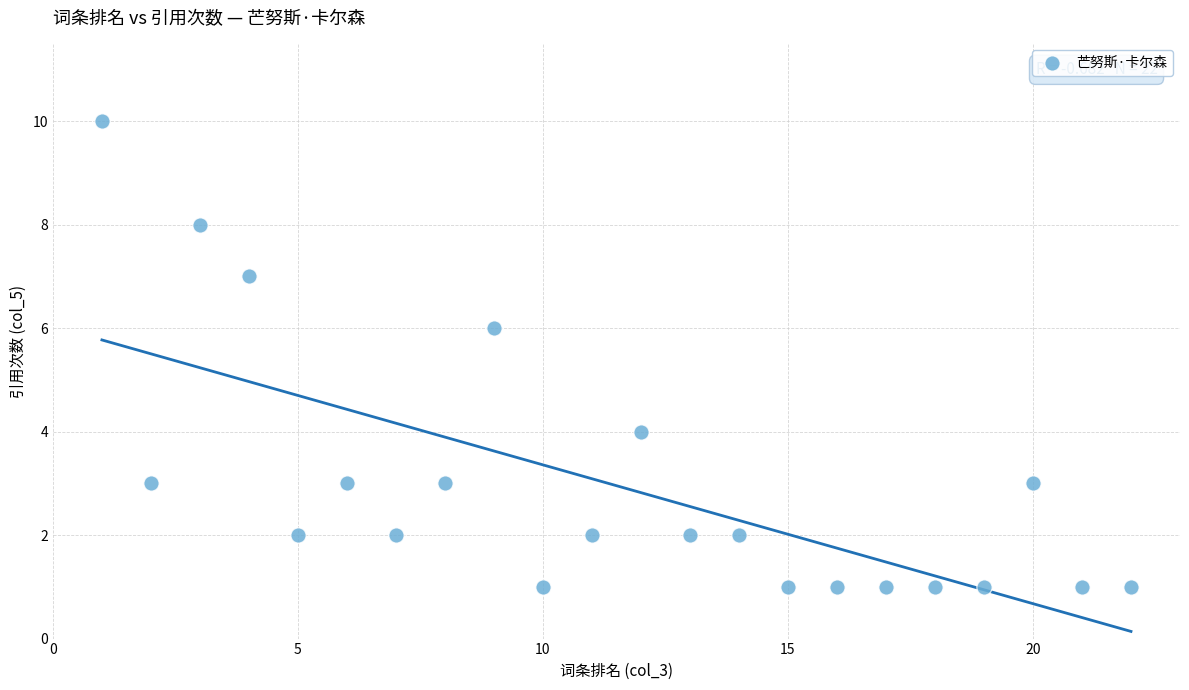

What is the range of X values (max minus min)?

21